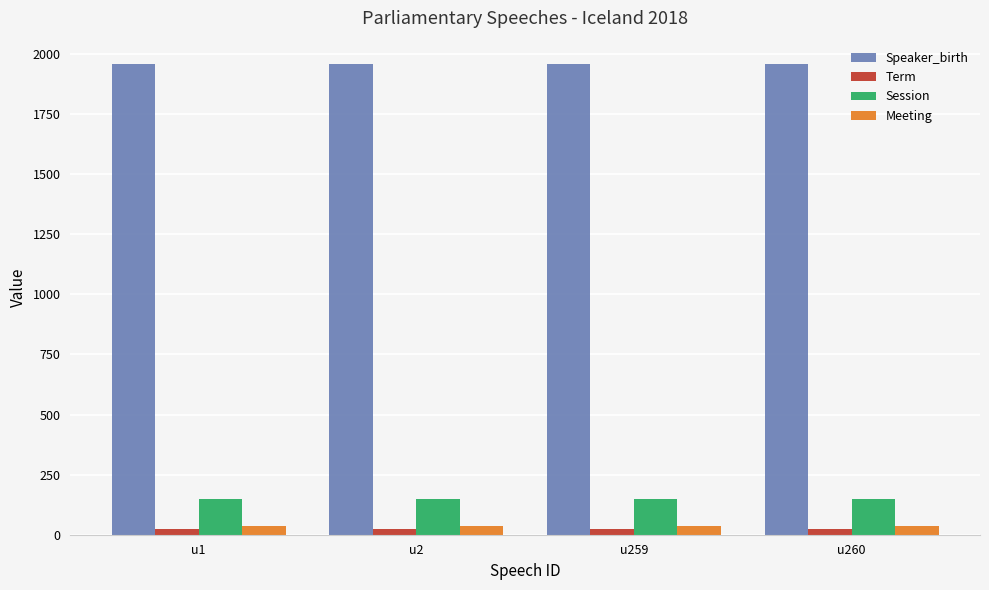

Is the value of Session at u2 greater than the value of Speaker_birth at u2?

No